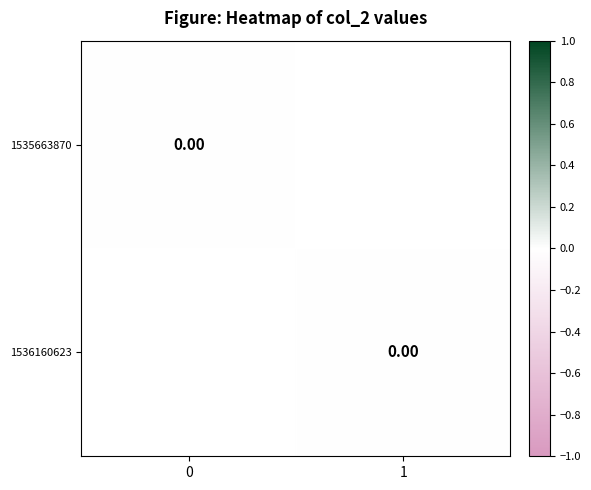

Is the value of 0 at 1535663870 greater than the value of 1 at 1535663870?

No